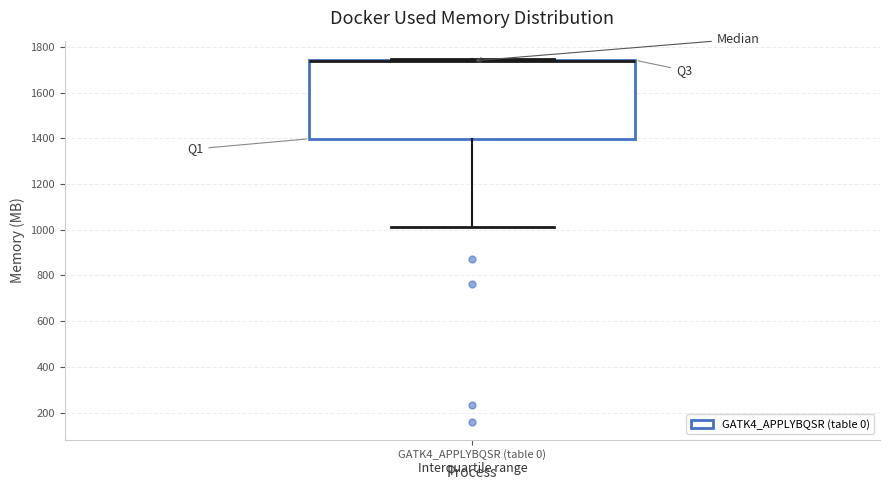

Where is the lower edge of the box for GATK4_APPLYBQSR (table 0) on the y-axis? The values are not printed on the chart, so give them approximately, as read against the axis.

1400